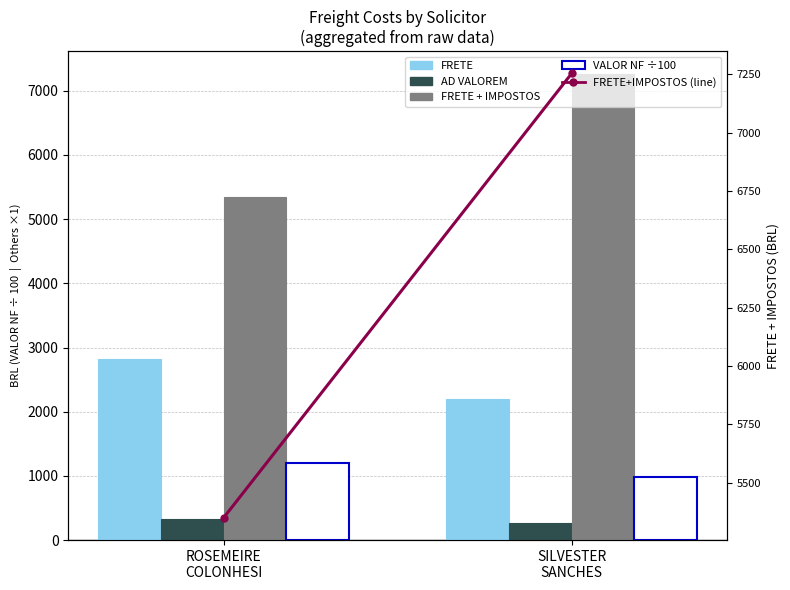

Is it true that VALOR NF equals 1195.8 at ROSEMEIRE
COLONHESI?

True